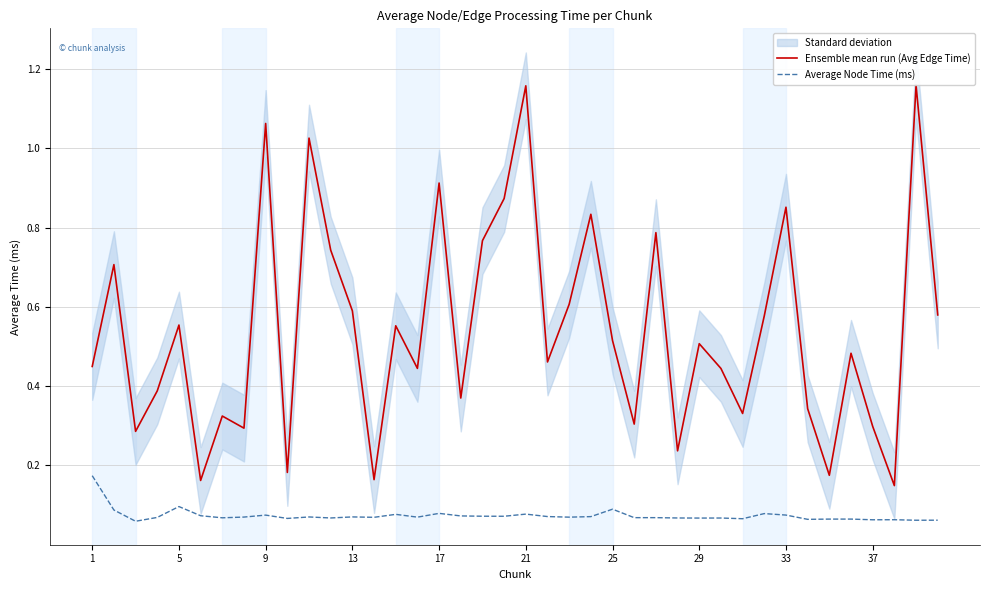

True or false: Average Node Time (ms) and Ensemble mean run (Avg Edge Time) intersect in this chart.

False